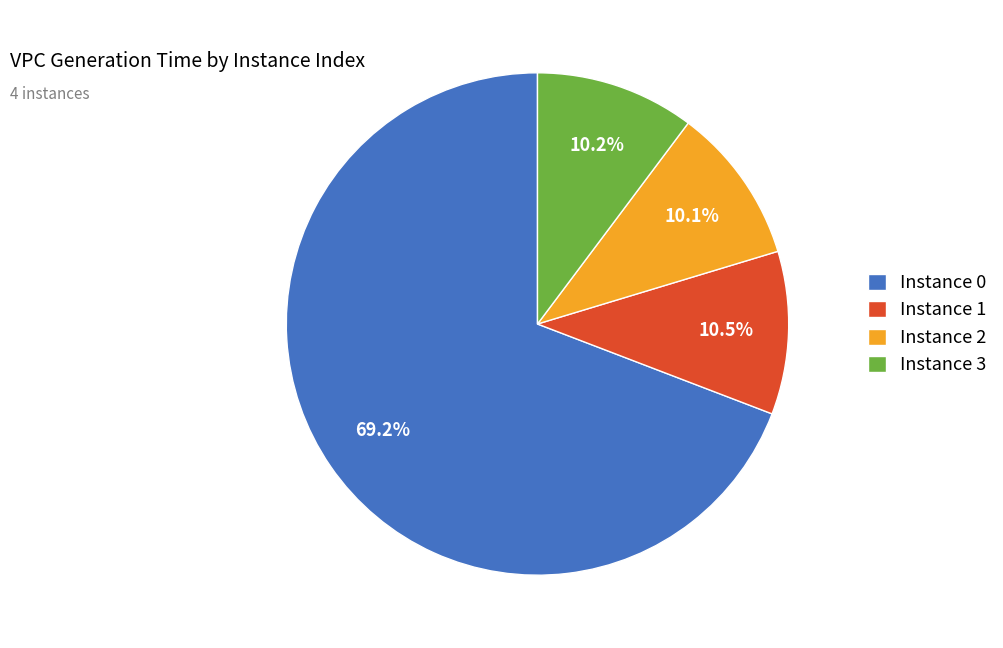

Combined, what portion of the pie is Instance 1 and Instance 3?

20.7%